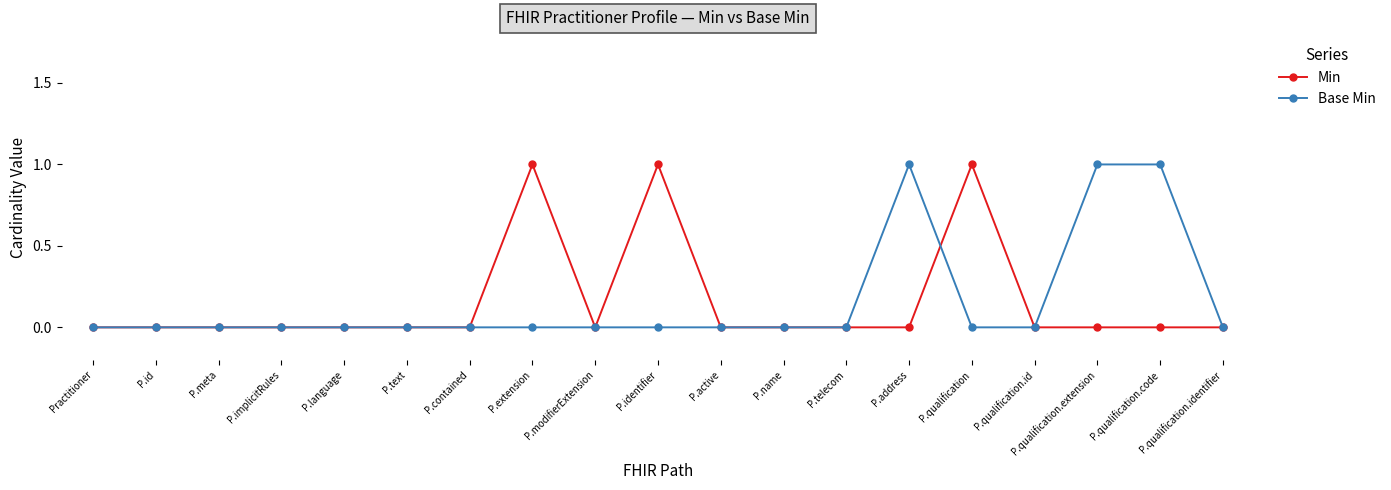

Between P.language and P.address, which series saw the biggest shift?

Base Min